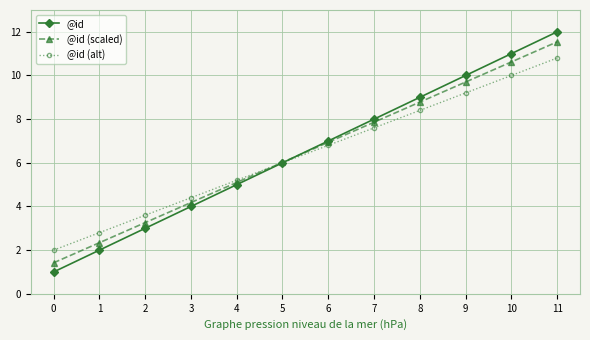

What is the sum of all @id (scaled) values?

77.8